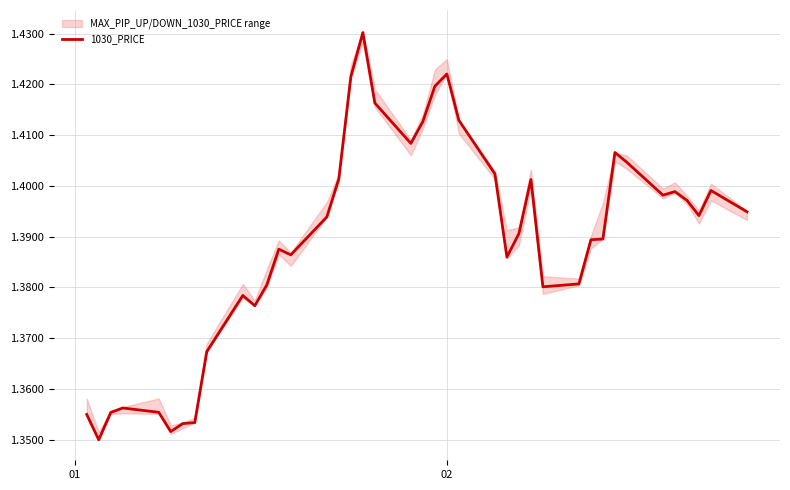

The value at 14 is 2.4. True or false?

False